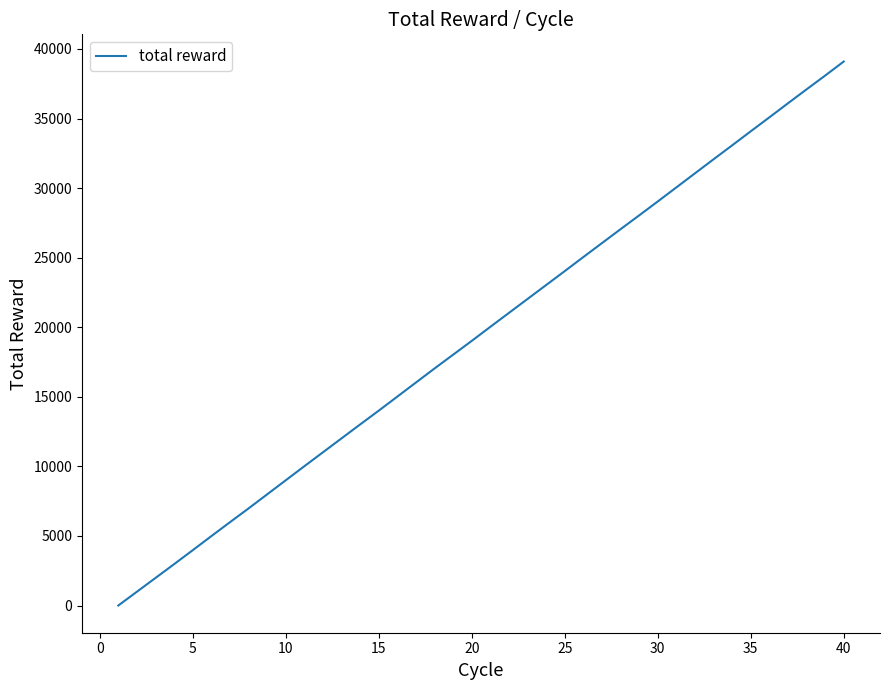

What is the greatest value displayed?

39099